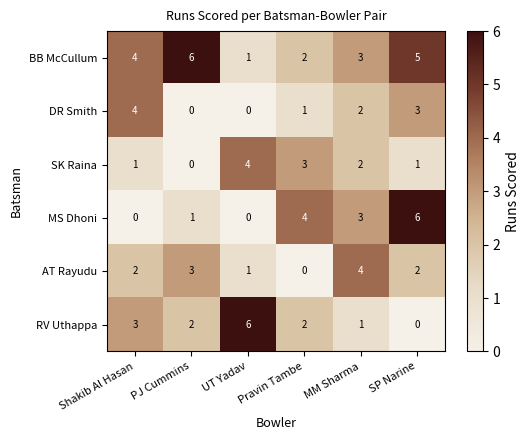

How many RV Uthappa values are between 1 and 3?

4